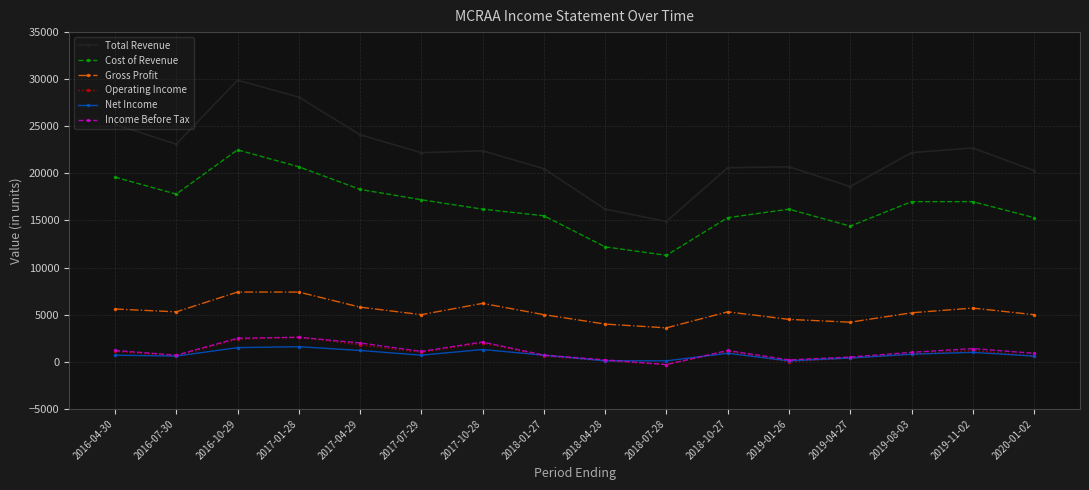

Which series has the largest total across all categories?

Total Revenue